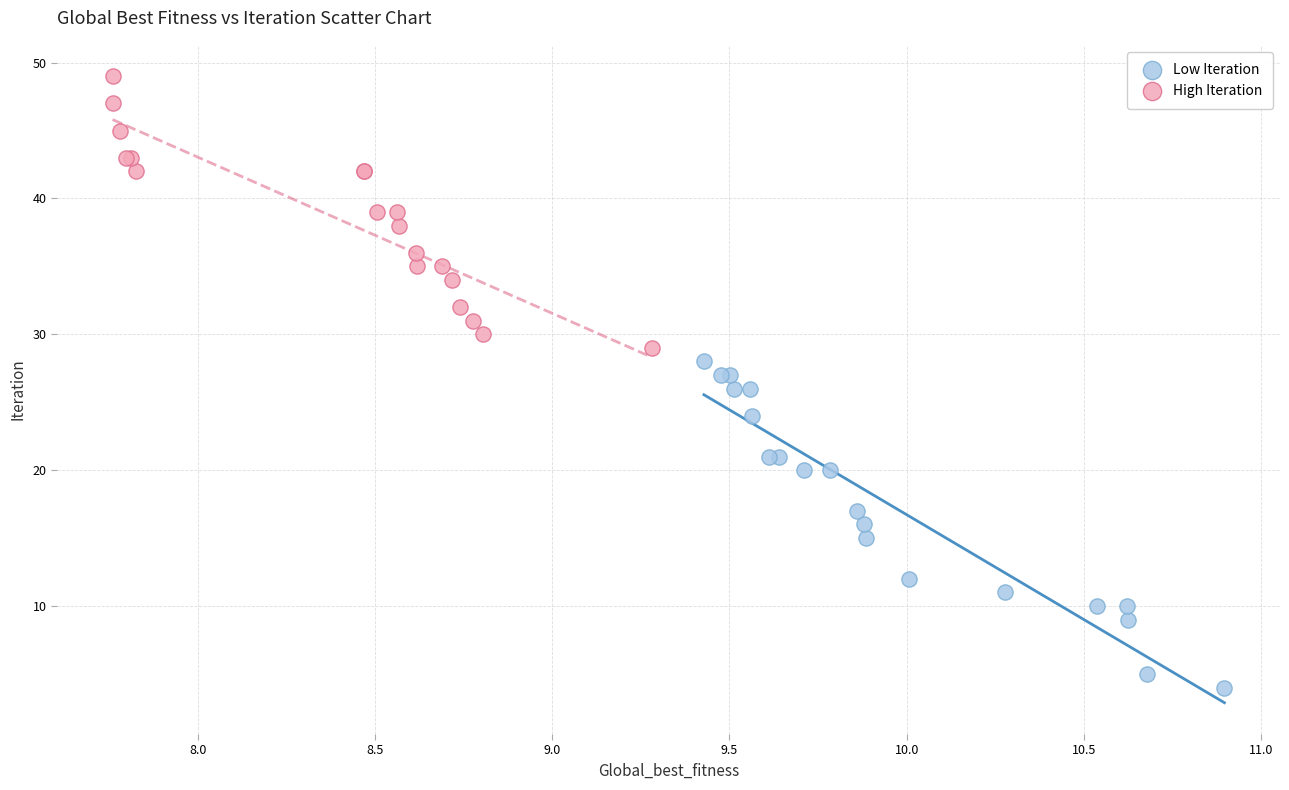

Which series reaches the maximum Y coordinate?

High Iteration